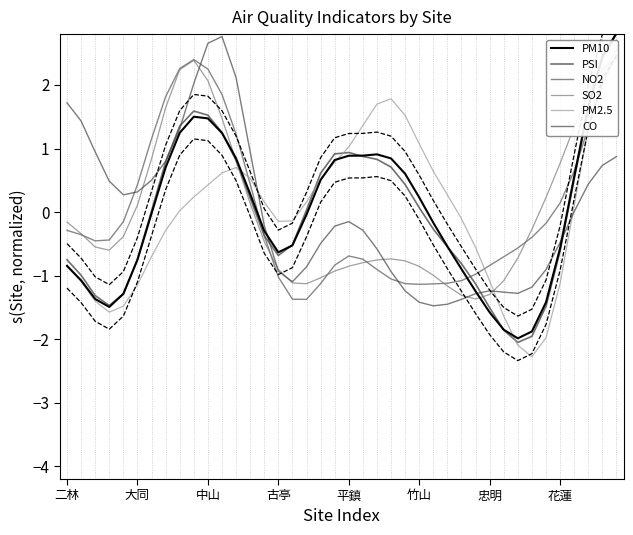

The value of PSI at 38 is 3.2. True or false?

False